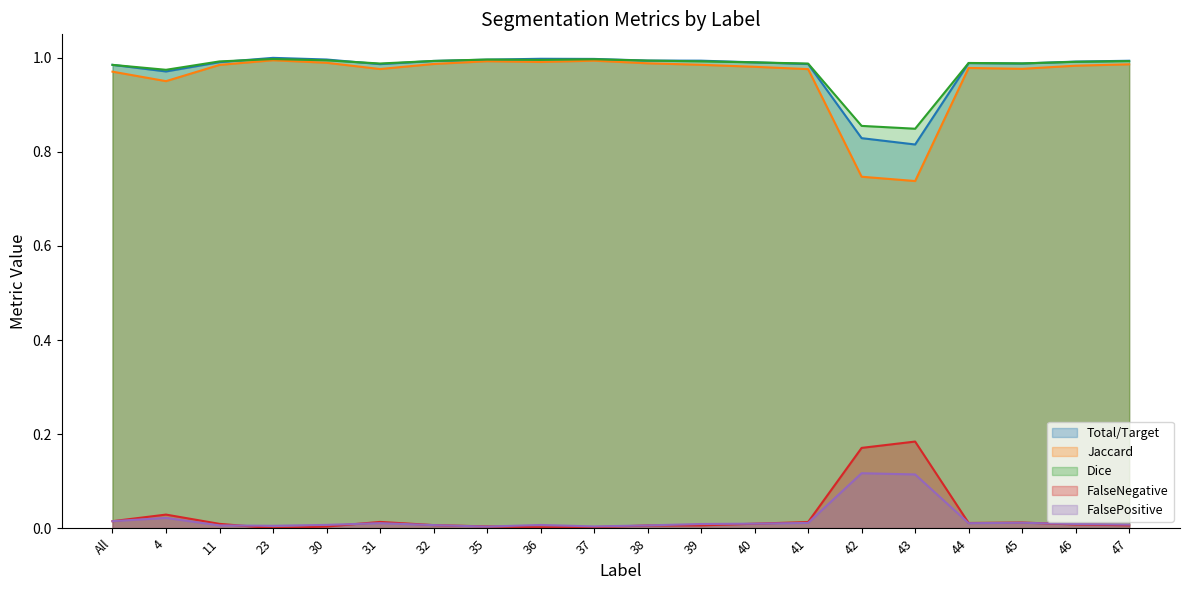

True or false: Jaccard and Dice cross at least once.

False